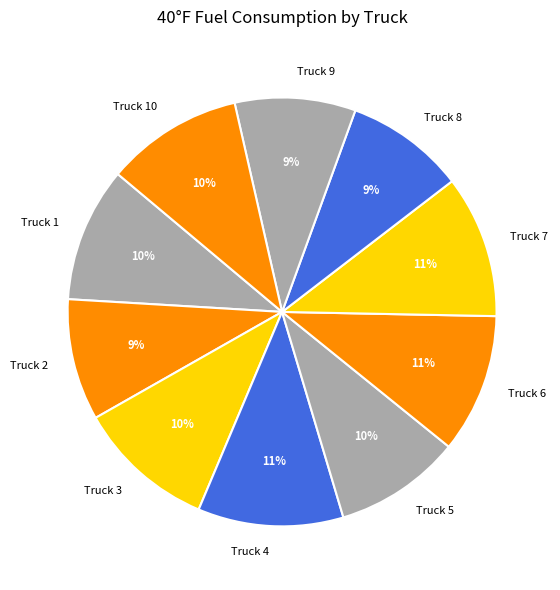

True or false: Truck 3 accounts for 19% of the total.

False